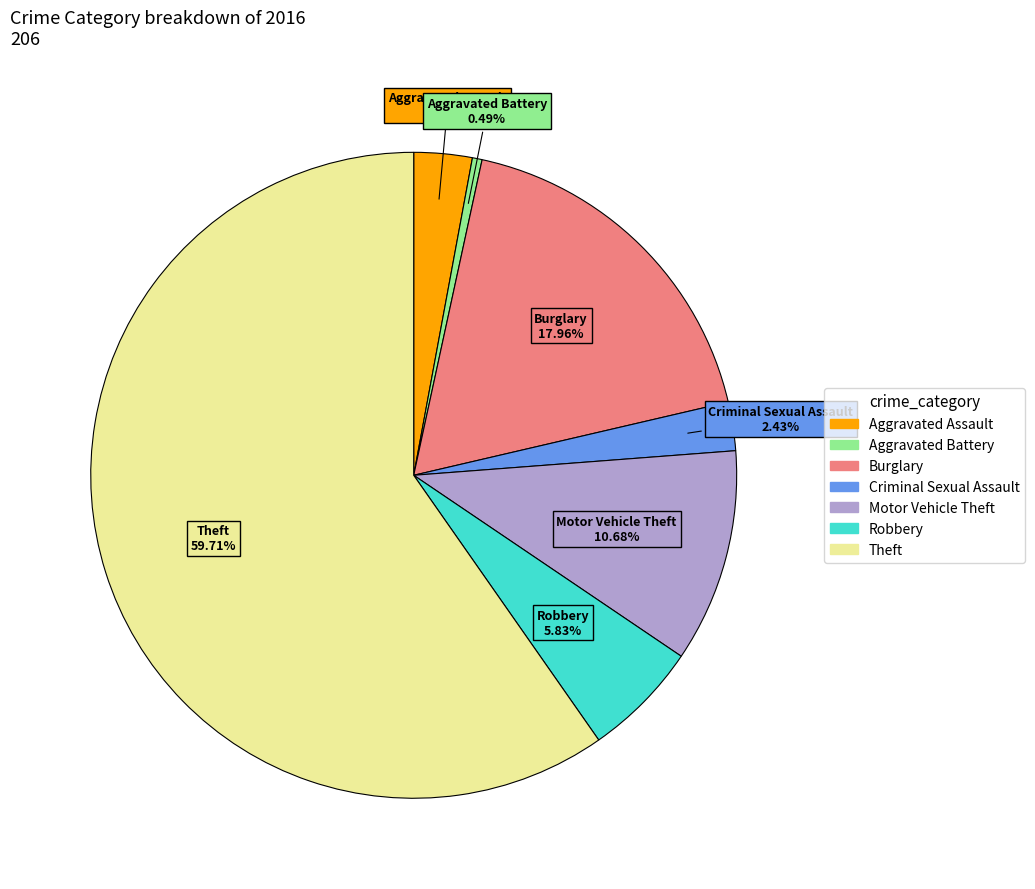

Is there any slice that represents more than half of the pie?

Yes